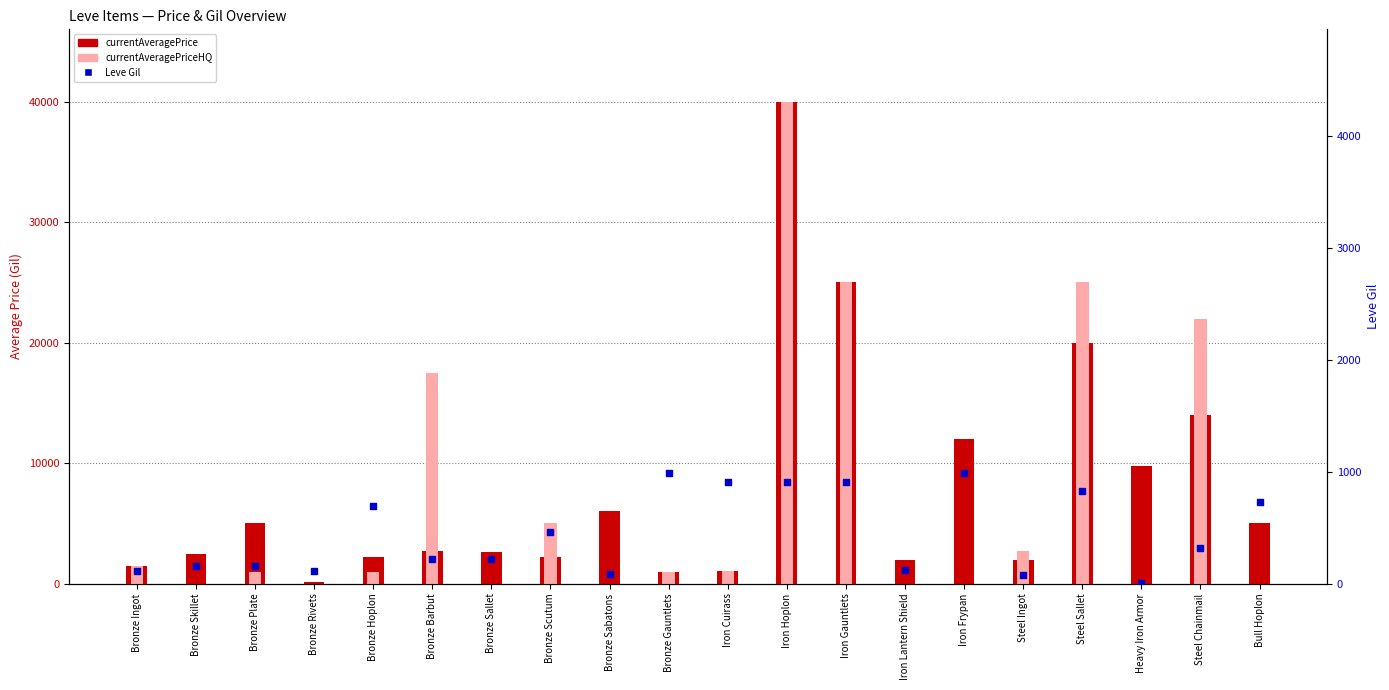

At which category is the sum across all series the highest?

Iron Hoplon